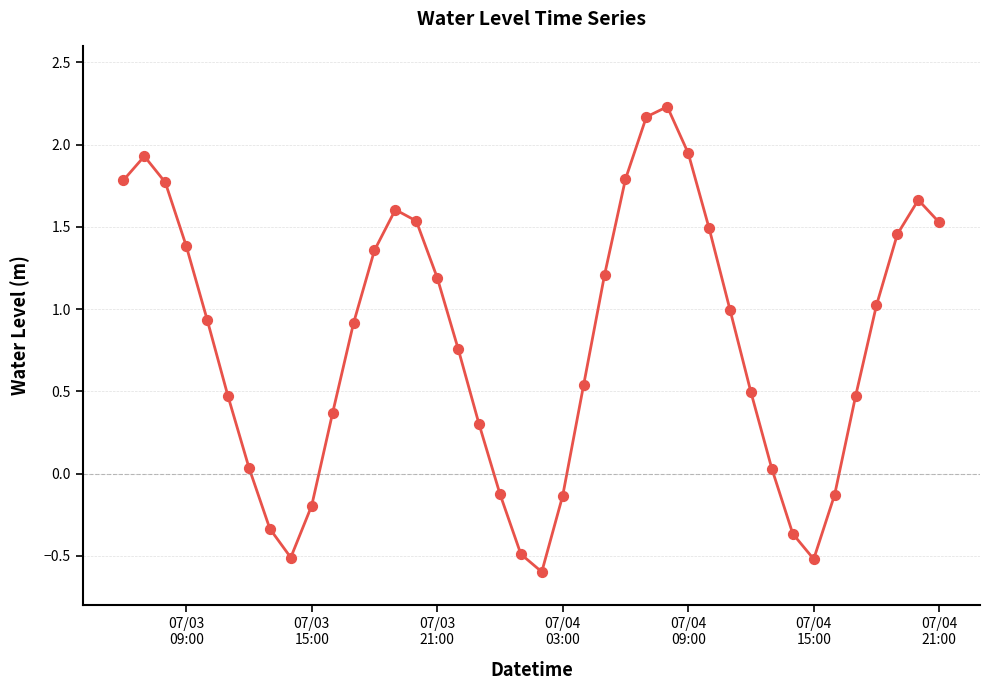

What is the difference between the maximum and minimum values?

2.8